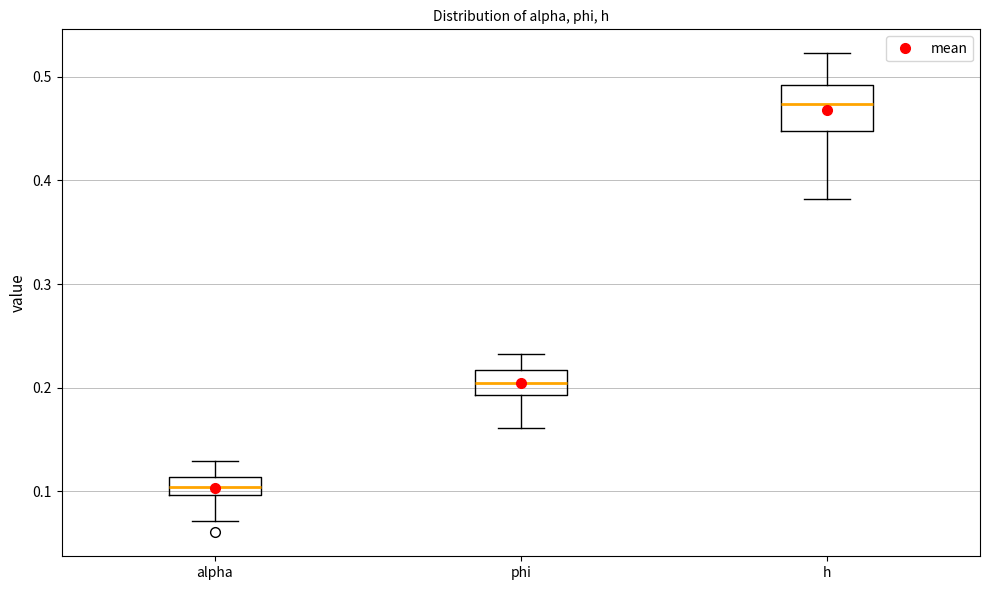

Reading left to right, transcribe this box plot: for each box, give where its median line is, the range the box spans, and where its two whiskers end, as read against the y-axis. The values are not printed on the chart, so give them approximately, as read against the axis.

alpha: median 0.10 (inside the box), box 0.10 to 0.11, whiskers 0.07 to 0.13
phi: median 0.20, box 0.19 to 0.22, whiskers 0.16 to 0.23
h: median 0.47, box 0.45 to 0.49, whiskers 0.38 to 0.52